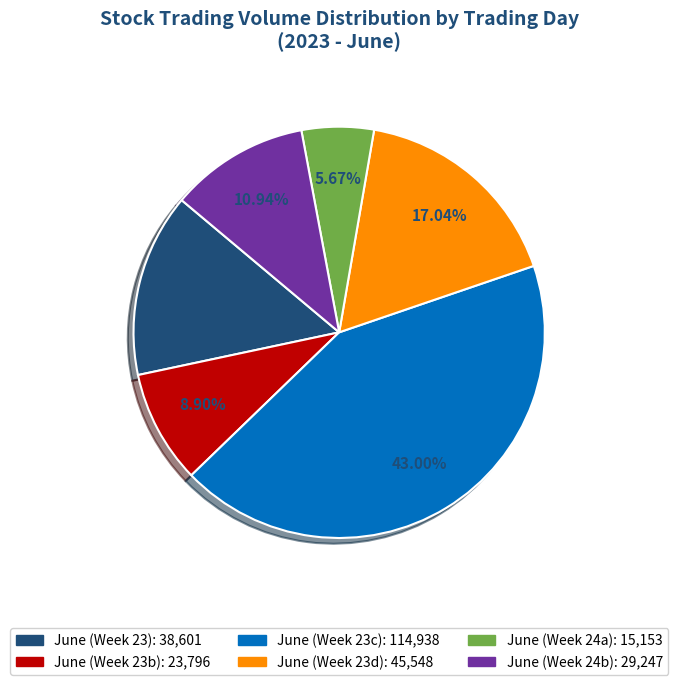

Does any single category account for the majority?

No